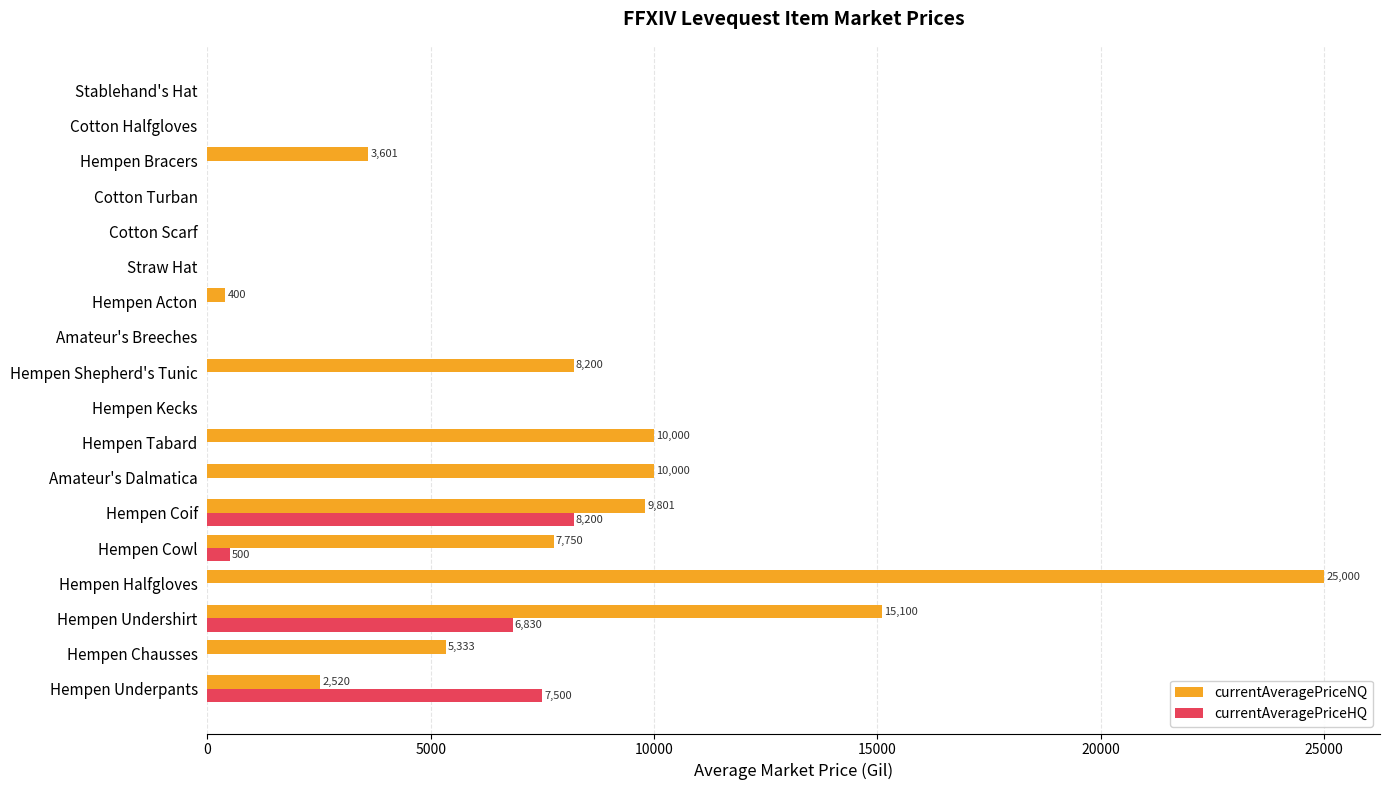

Which series has the largest total across all categories?

currentAveragePriceNQ